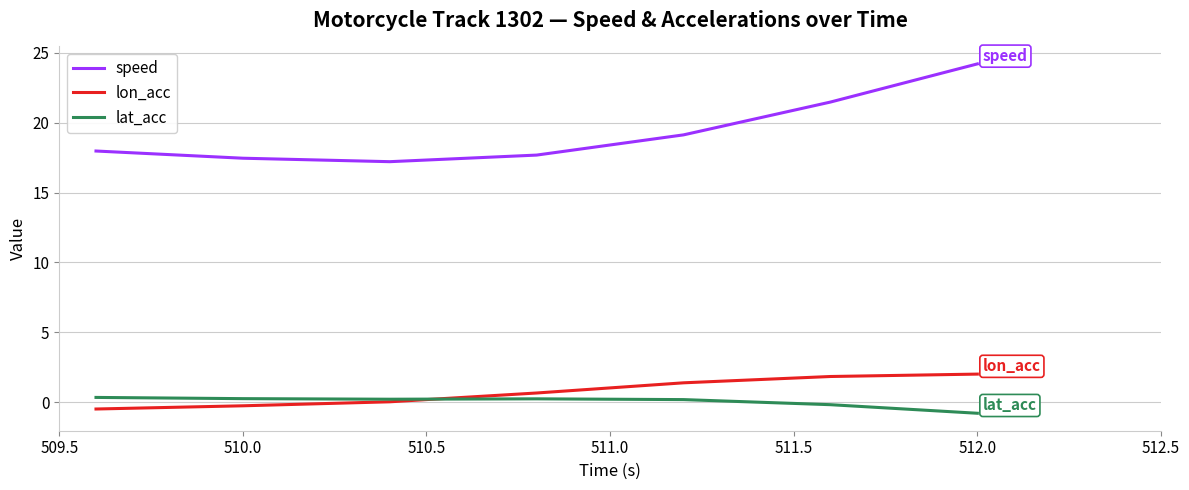

Which series has the largest total across all categories?

speed